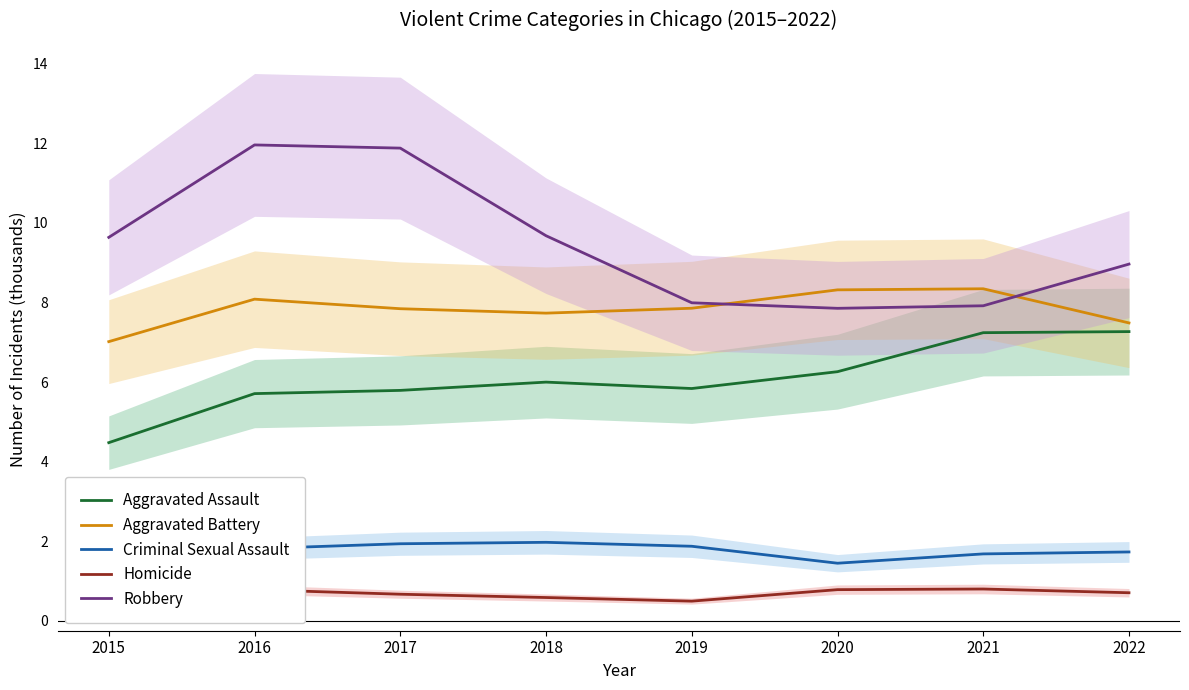

What is the sum of the Homicide values at 2015 and 2020?

1.3